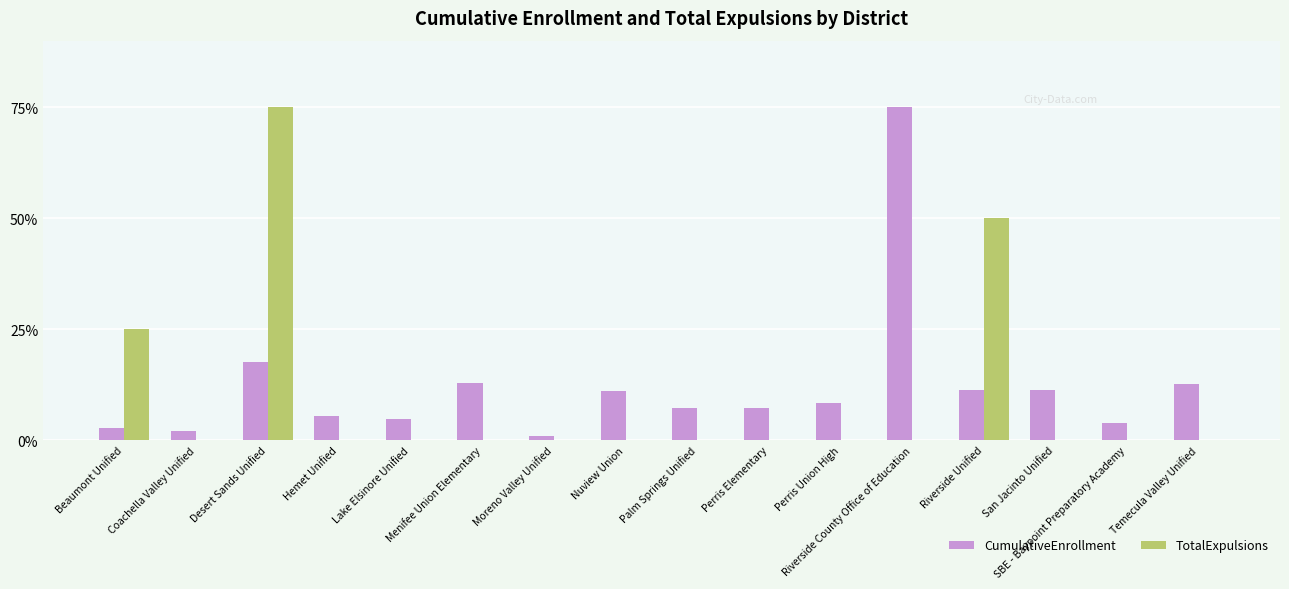

What is the spread (max minus min) of values at Lake Elsinore Unified?

4.8